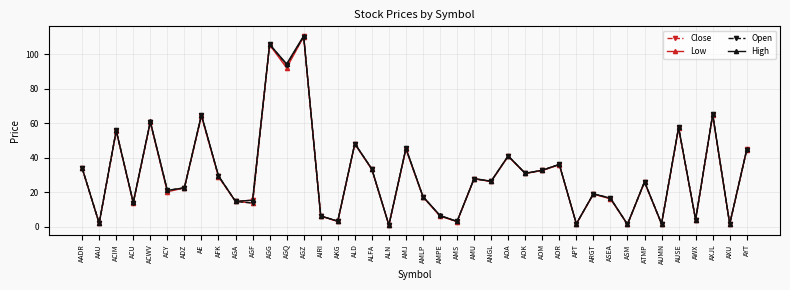

What is the sum of the Open values at ACU and ALN?

14.7